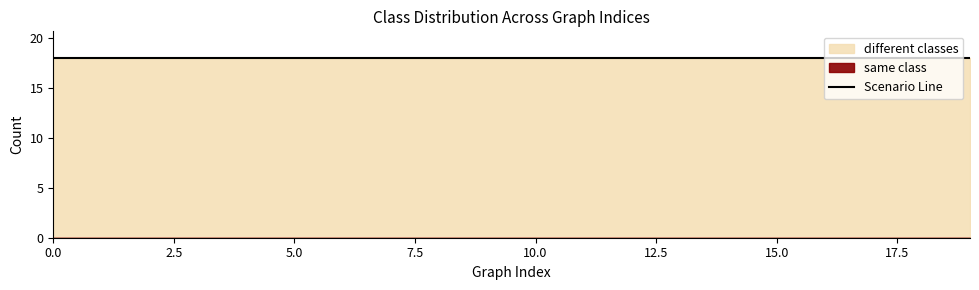

What is the maximum value for different classes?

18